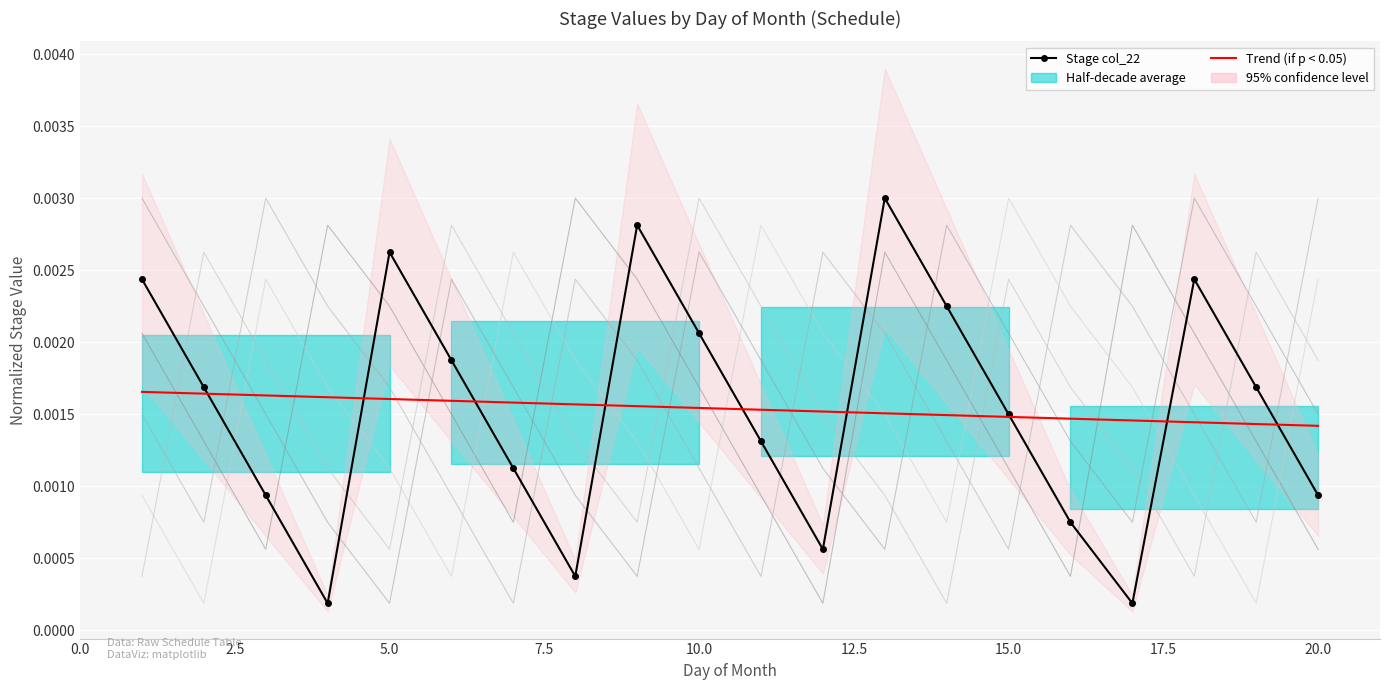

True or false: col_20 has more than 2 points higher than both neighbors.

True